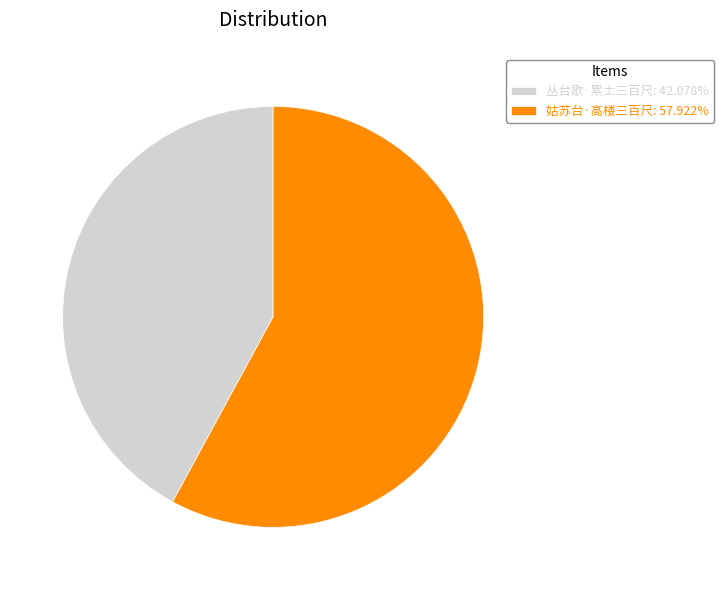

Which slice is the largest?

姑苏台·高楼三百尺